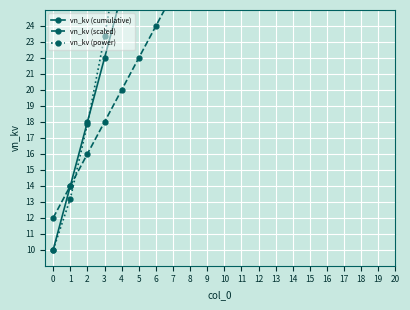

List the series in order of their peak value, lowest first.

vn_kv (scaled), vn_kv (cumulative), vn_kv (power)